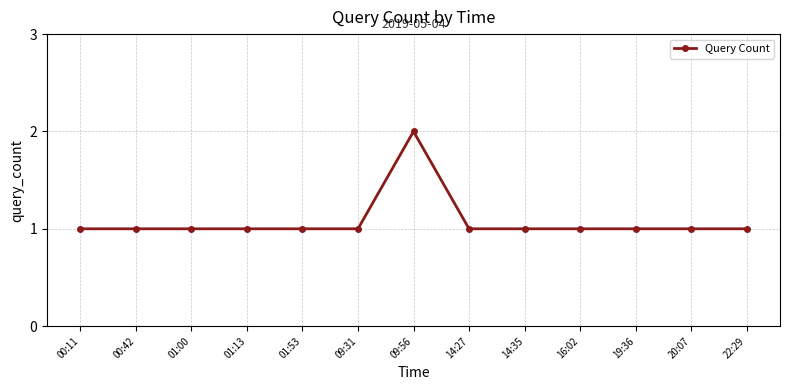

Which label corresponds to the largest value in the chart?

09:56